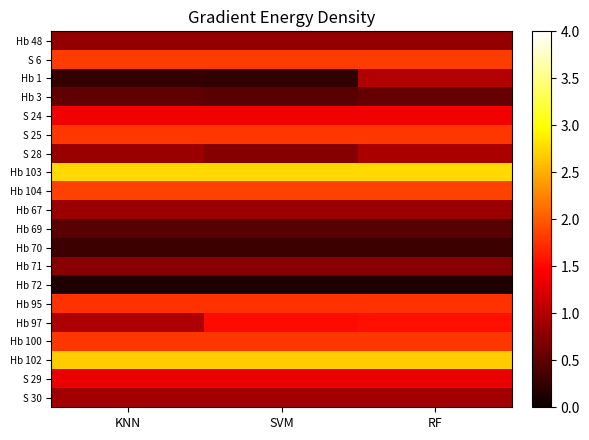

Reading left to right, transcribe all the data shown in this chart.

Hb 48: KNN=0.8	SVM=0.8	RF=0.8
S 6: KNN=1.8	SVM=1.8	RF=1.8
Hb 1: KNN=0.3	SVM=0.2	RF=1.0
Hb 3: KNN=0.5	SVM=0.5	RF=0.6
S 24: KNN=1.4	SVM=1.4	RF=1.4
S 25: KNN=1.8	SVM=1.8	RF=1.8
S 28: KNN=0.9	SVM=0.7	RF=1.0
Hb 103: KNN=2.8	SVM=2.8	RF=2.8
Hb 104: KNN=1.9	SVM=1.9	RF=1.9
Hb 67: KNN=0.9	SVM=0.9	RF=0.9
Hb 69: KNN=0.5	SVM=0.5	RF=0.5
Hb 70: KNN=0.3	SVM=0.3	RF=0.3
Hb 71: KNN=0.8	SVM=0.8	RF=0.8
Hb 72: KNN=0.1	SVM=0.1	RF=0.1
Hb 95: KNN=1.8	SVM=1.8	RF=1.8
Hb 97: KNN=1.0	SVM=1.5	RF=1.5
Hb 100: KNN=1.8	SVM=1.8	RF=1.8
Hb 102: KNN=2.7	SVM=2.7	RF=2.7
S 29: KNN=1.3	SVM=1.3	RF=1.3
S 30: KNN=0.9	SVM=0.9	RF=0.9